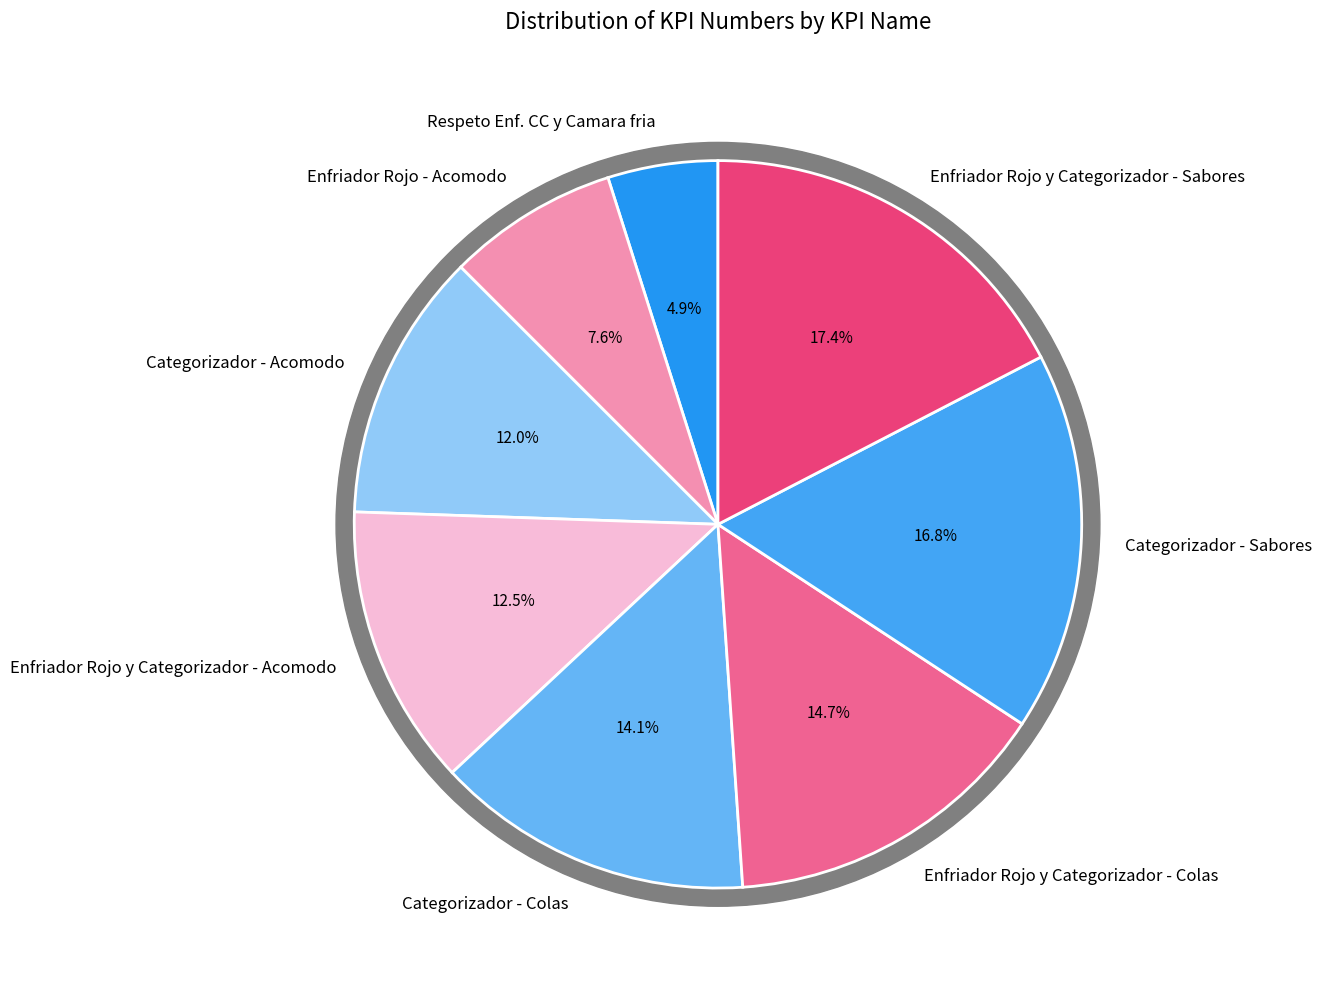

How much of the chart is everything except Enfriador Rojo y Categorizador - Sabores?

82.6%